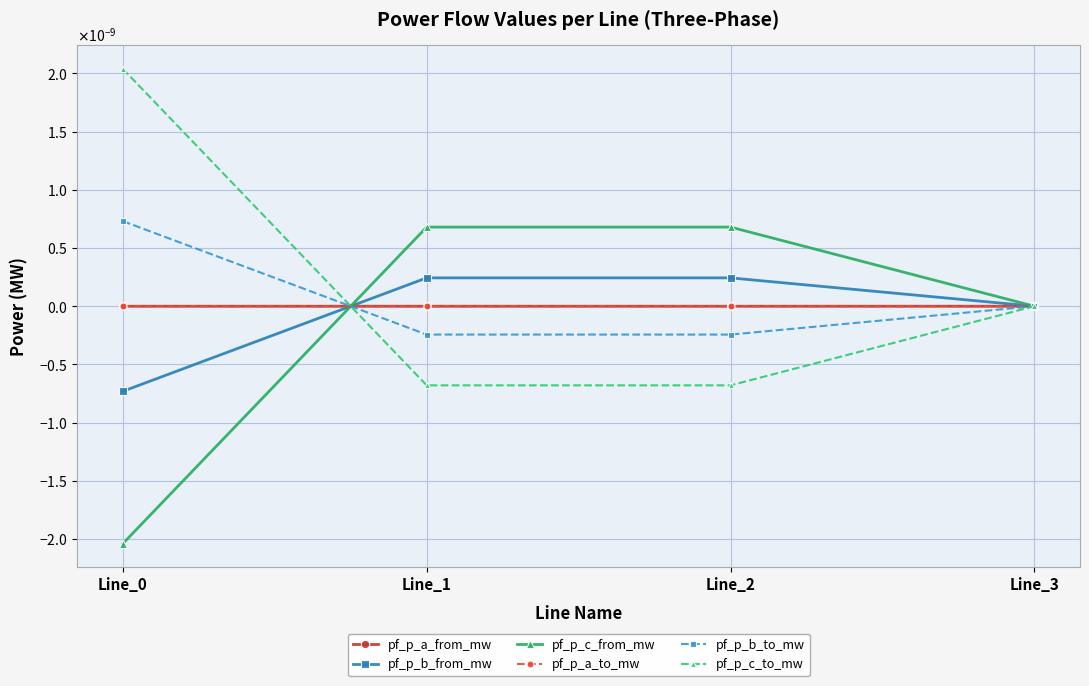

True or false: pf_p_b_from_mw and pf_p_a_from_mw cross at least once.

True